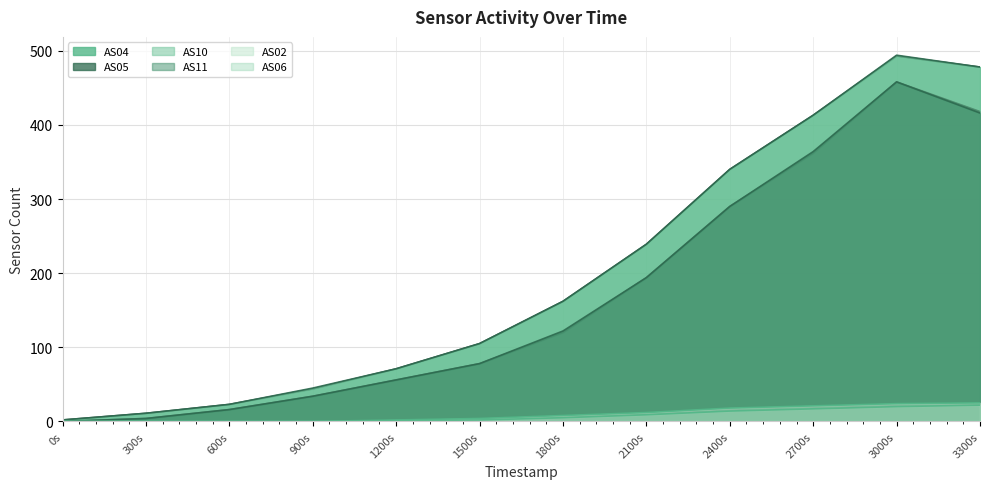

What is the difference between the second highest and second lowest values in the AS05 series?

414